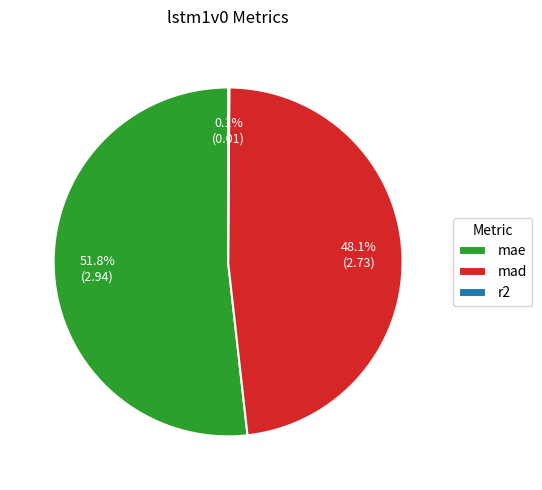

To the nearest percent, what is the difference between the largest and smallest slice percentages?

52%